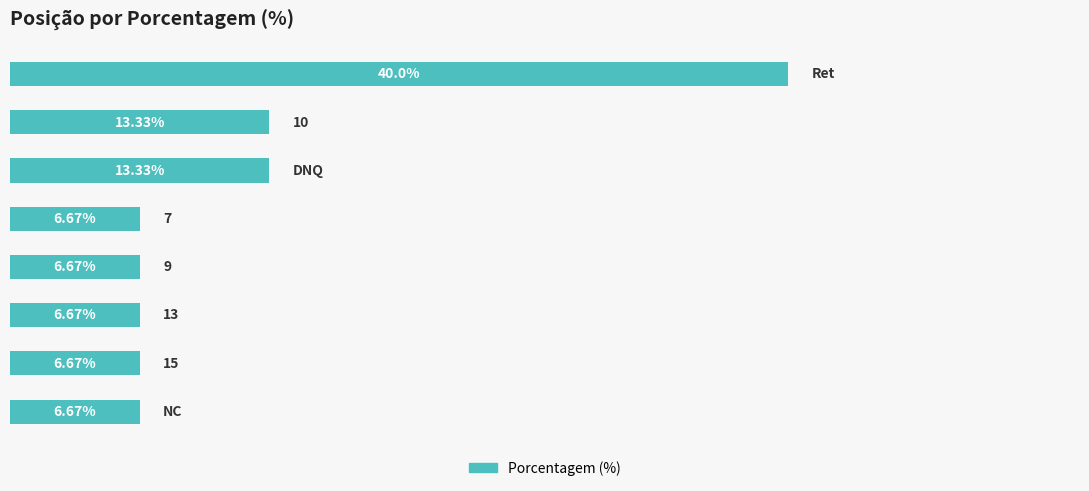

Rank the categories by value from highest to lowest.

0, 1, 2, 3, 4, 5, 6, 7